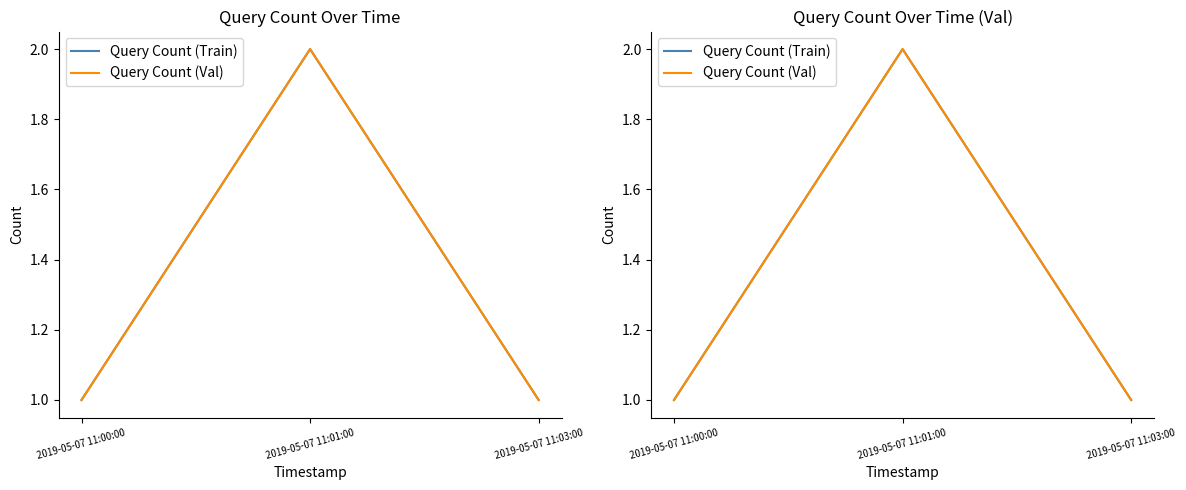

Which series has the largest total across all categories?

Query Count (Train)